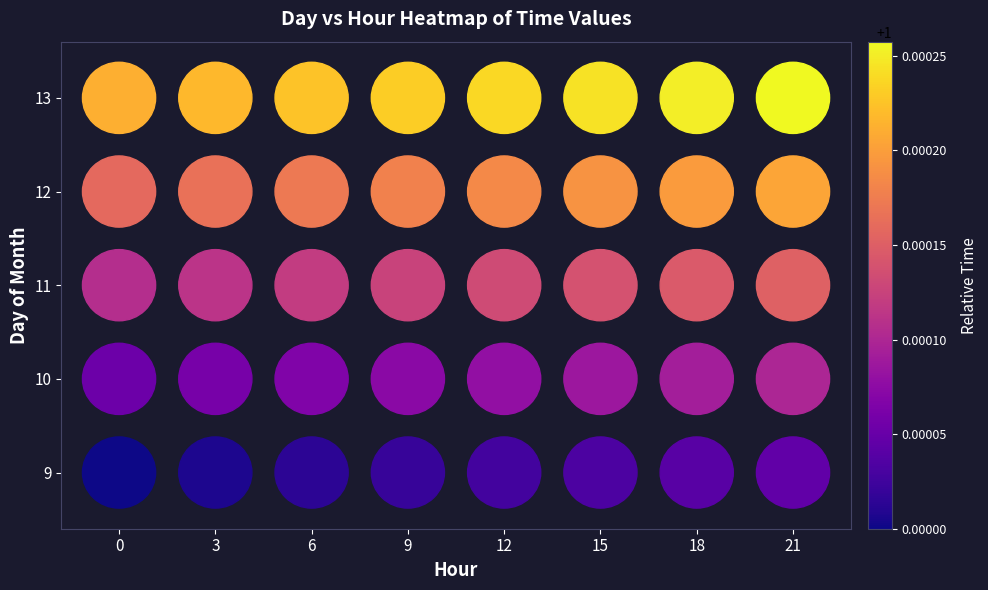

At how many categories does at least one series exceed 1?

8